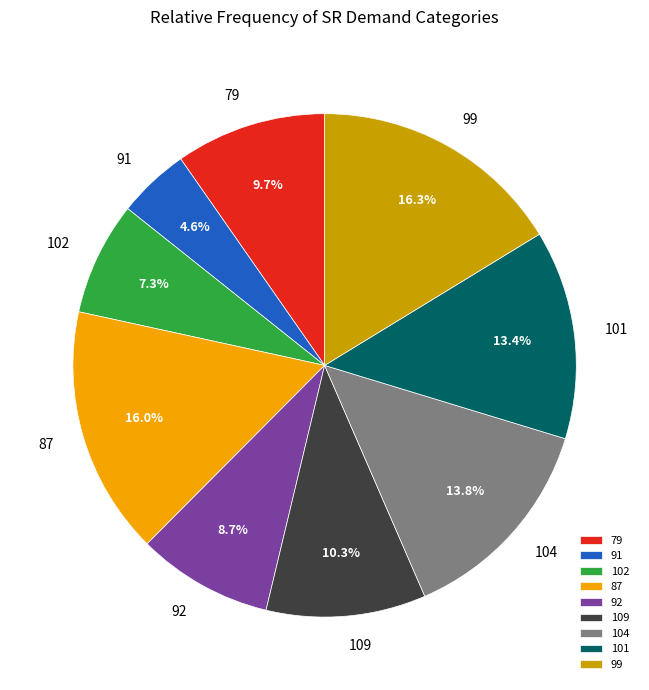

How many segments does this pie chart have?

9